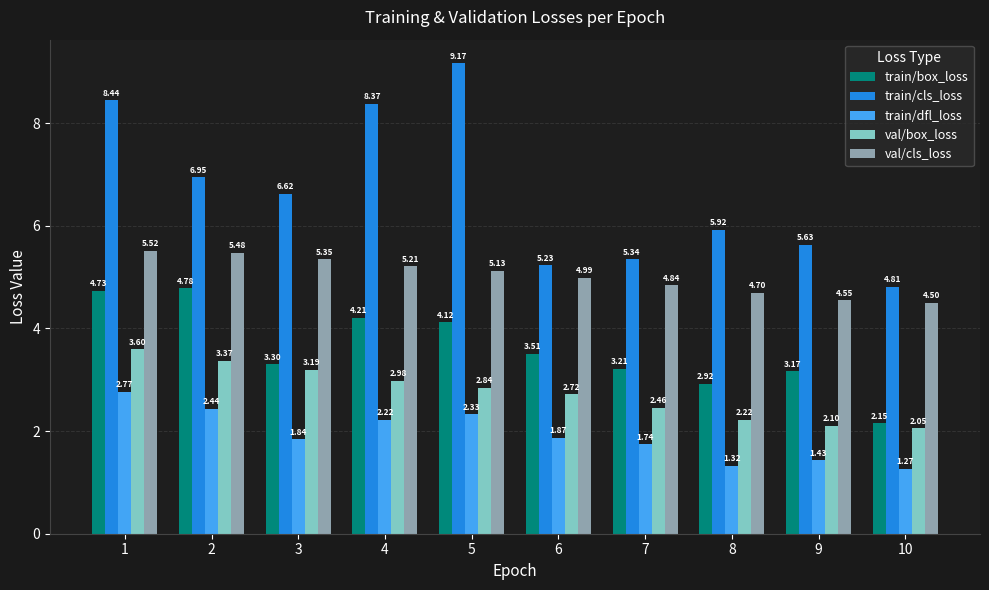

Rank the series at 8 from lowest to highest value.

train/dfl_loss, val/box_loss, train/box_loss, val/cls_loss, train/cls_loss